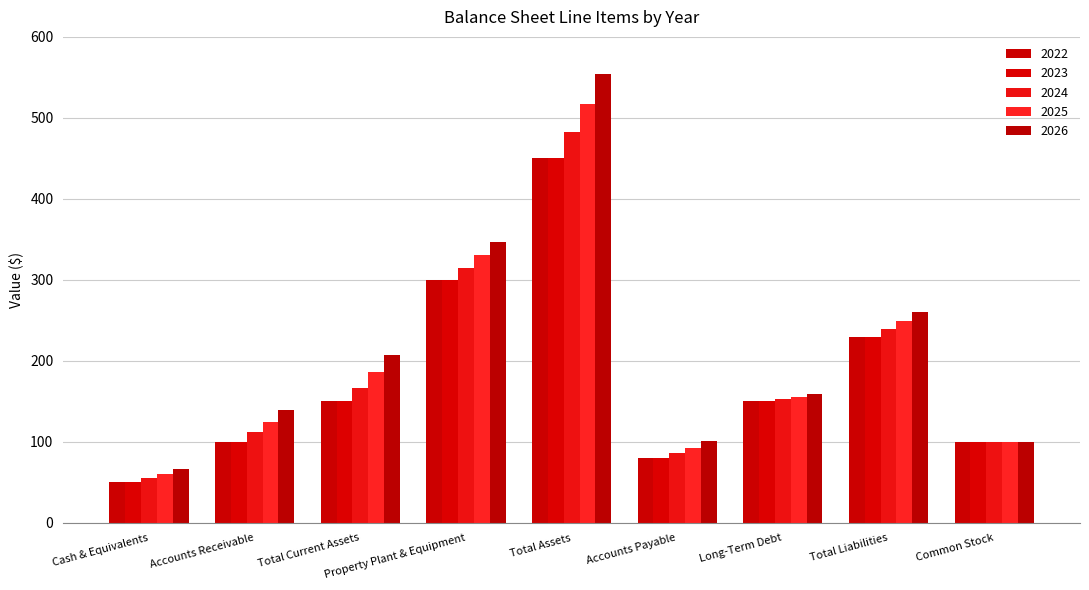

Are the bars horizontal?

No